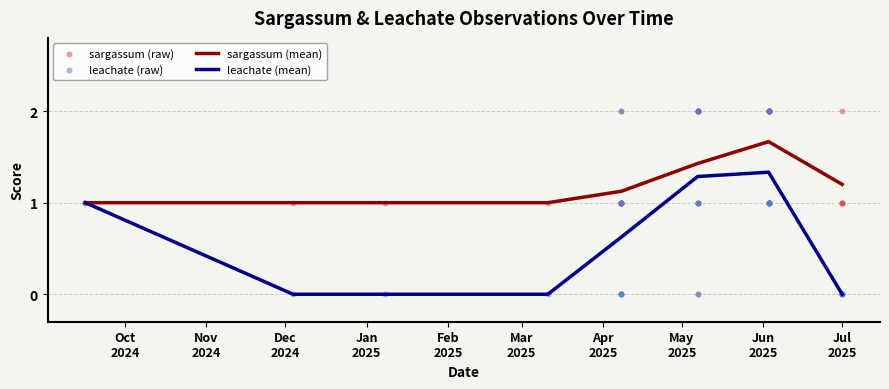

Which series has the largest total across all categories?

sargassum